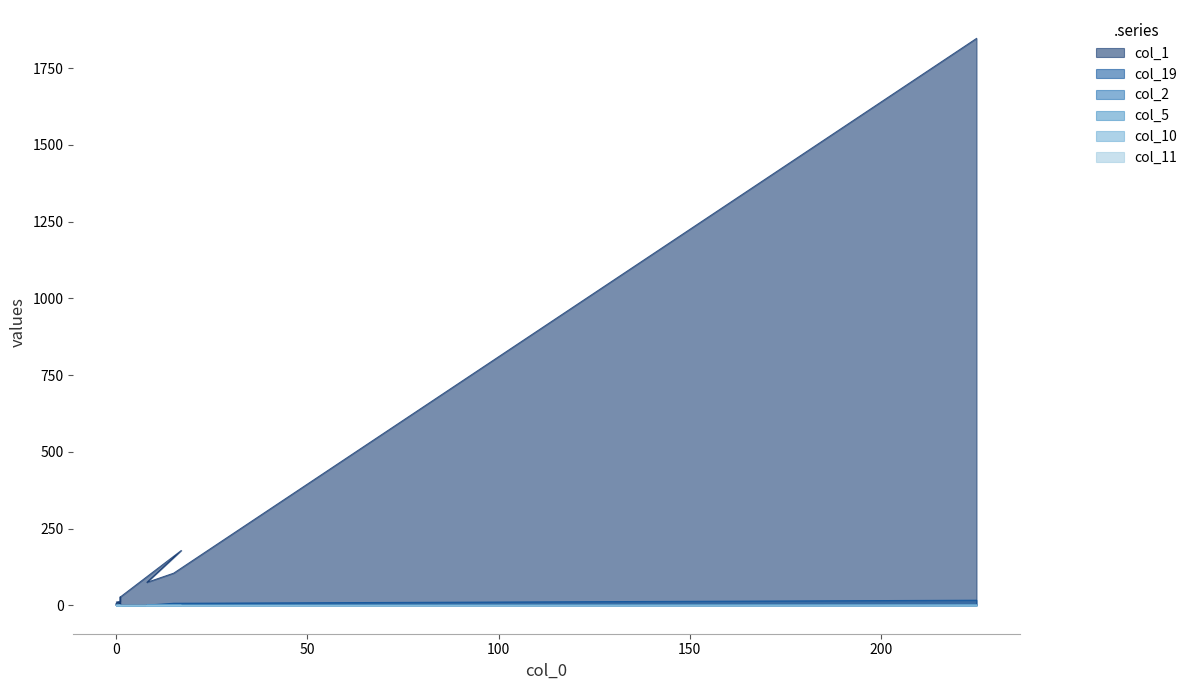

Which has a higher value, 0 or 1?

1